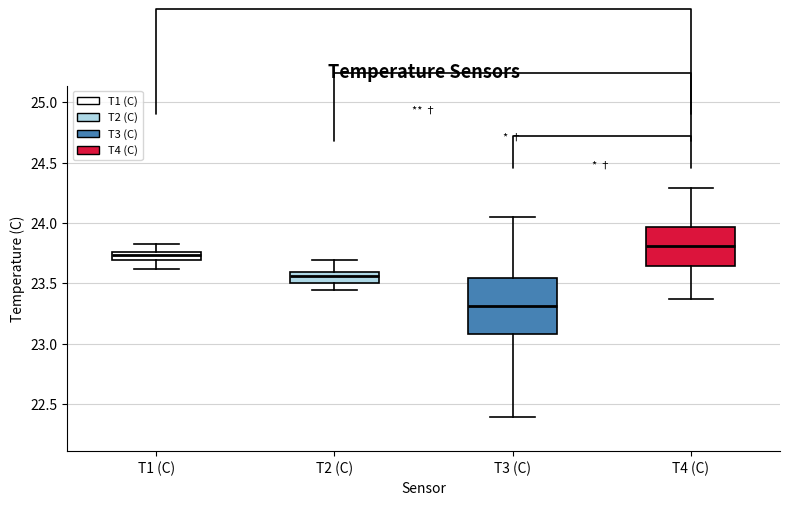

Which box is the tallest, from its lower edge to its upper edge?

T3 (C)